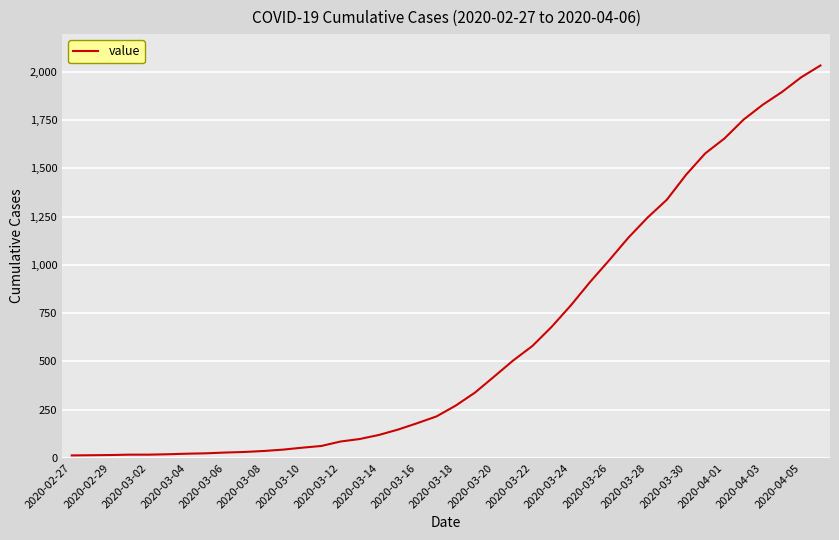

What is the greatest value displayed?

2032